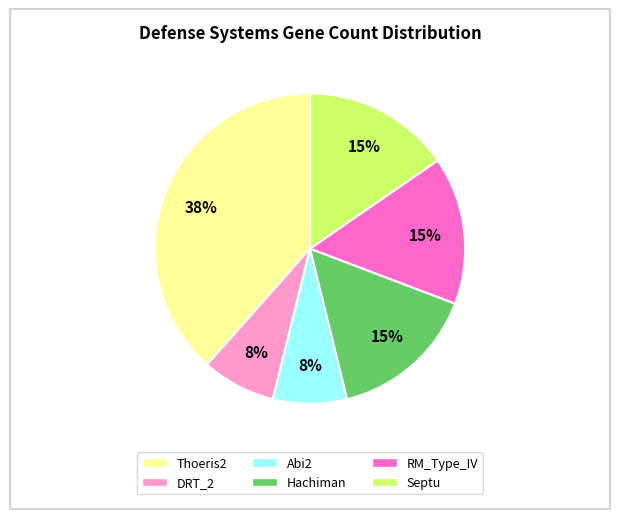

Count the number of slices in the pie.

6